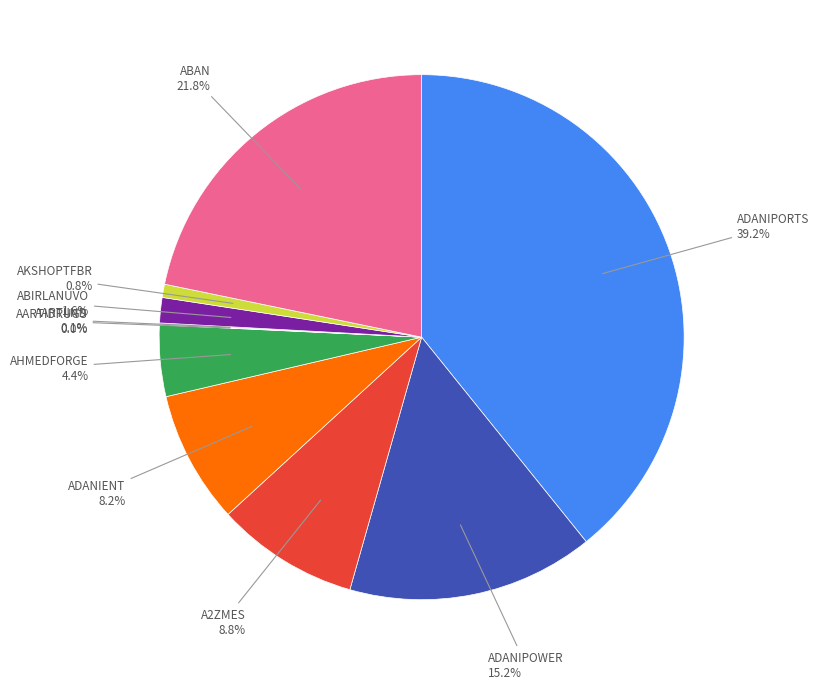

Is there any slice that represents more than half of the pie?

No